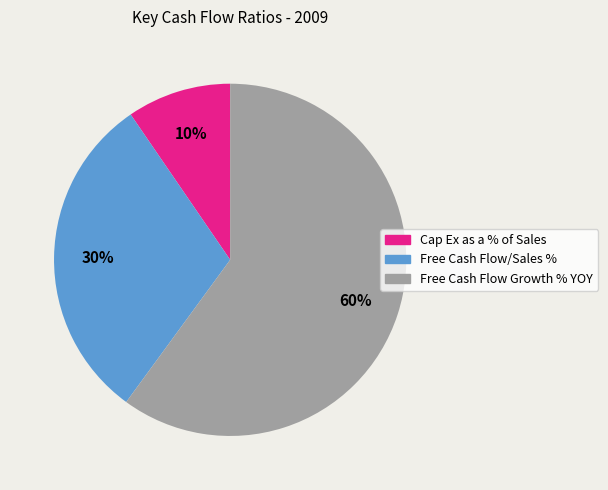

The Cap Ex as a % of Sales slice represents 10% of the pie. True or false?

True